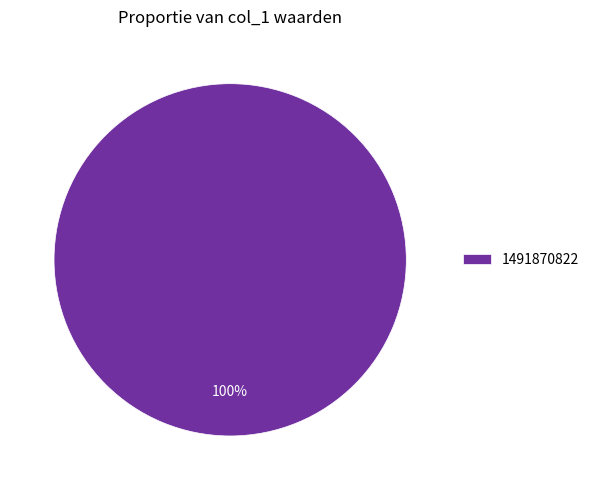

The 1491870822 slice represents 93% of the pie. True or false?

False